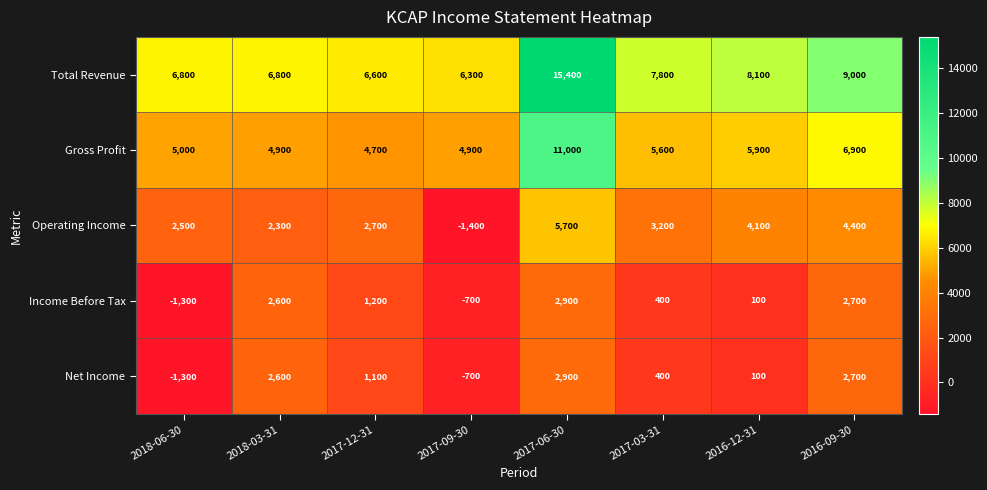

Rank the categories by Income Before Tax value from lowest to highest.

2018-06-30, 2017-09-30, 2016-12-31, 2017-03-31, 2017-12-31, 2018-03-31, 2016-09-30, 2017-06-30